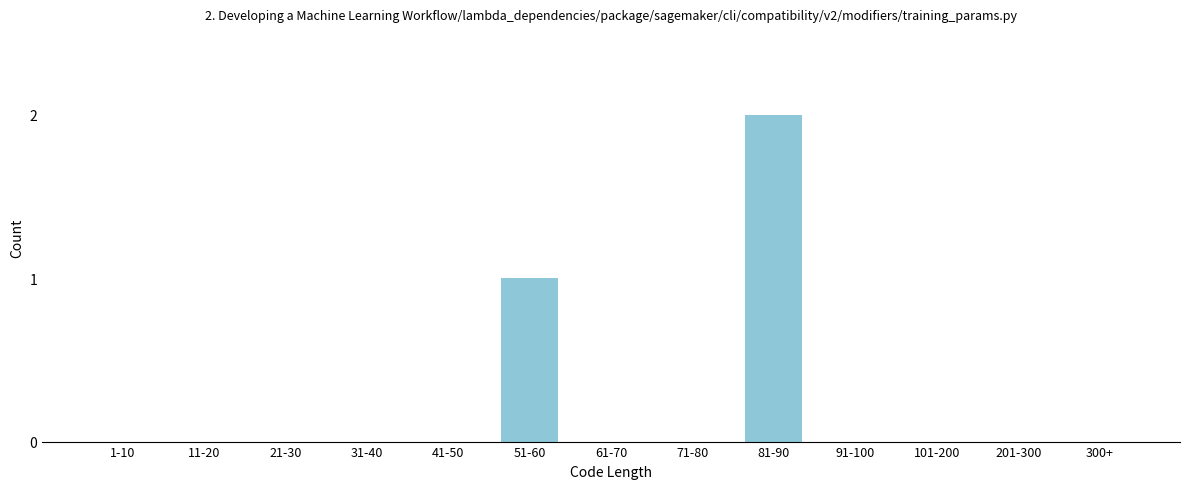

Reading left to right, transcribe all the data shown in this chart.

1-10=0	11-20=0	21-30=0	31-40=0	41-50=0	51-60=1	61-70=0	71-80=0	81-90=2	91-100=0	101-200=0	201-300=0	300+=0